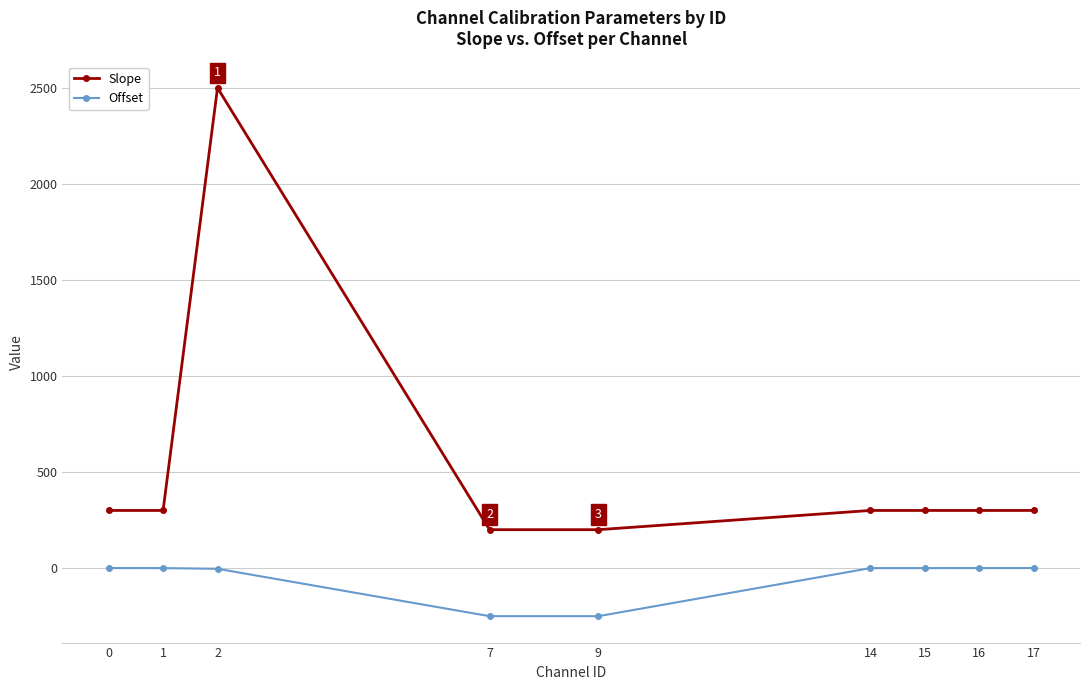

Which series has the largest total across all categories?

Slope